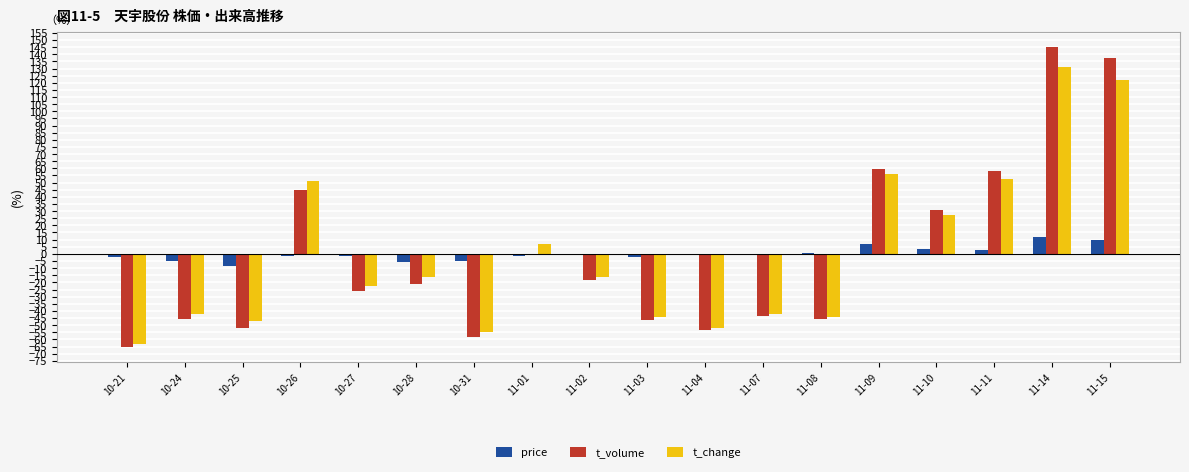

The value of t_volume at 11-03 is -46.1. True or false?

True